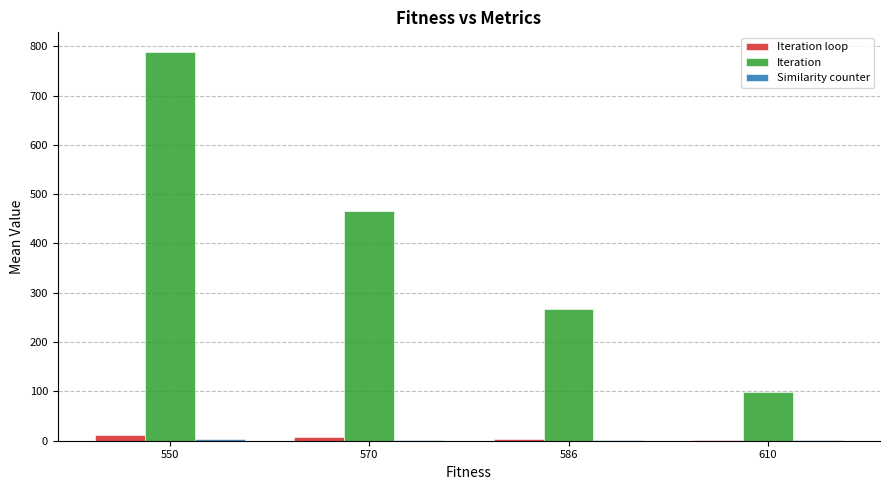

How many groups of bars are there?

4